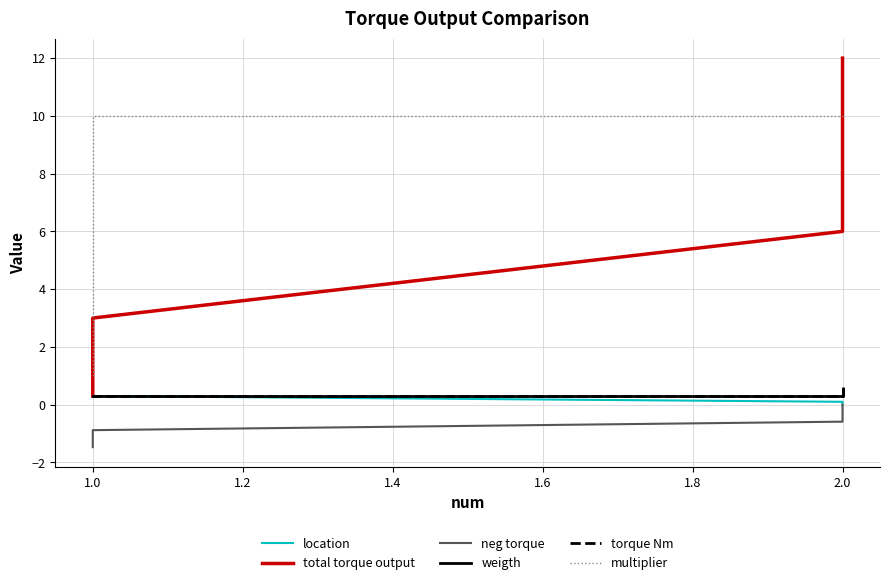

What is the spread (max minus min) of values at 2.0?

12.0